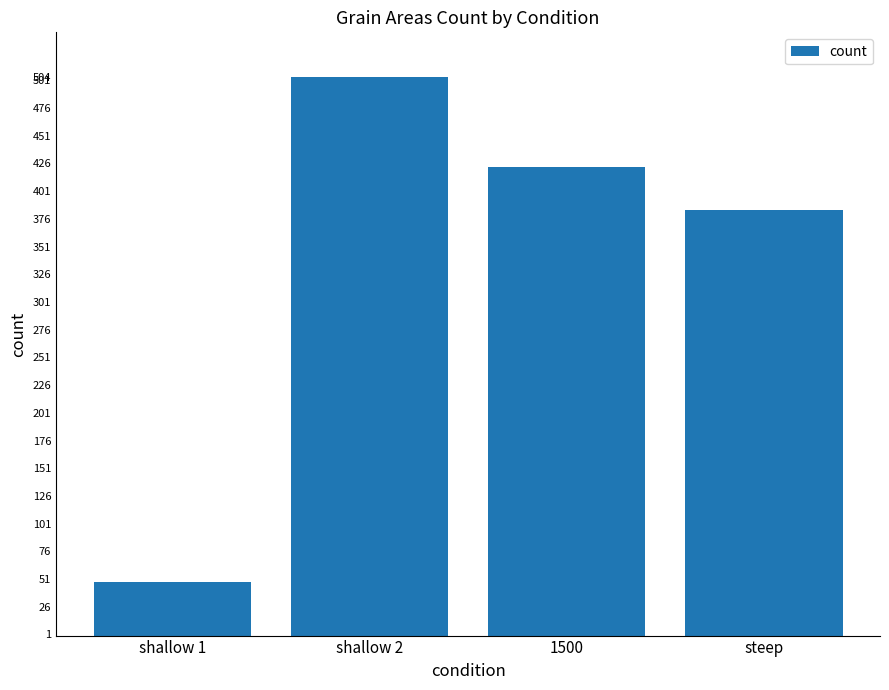

The chart shows a value of 120 at shallow 2. True or false?

False